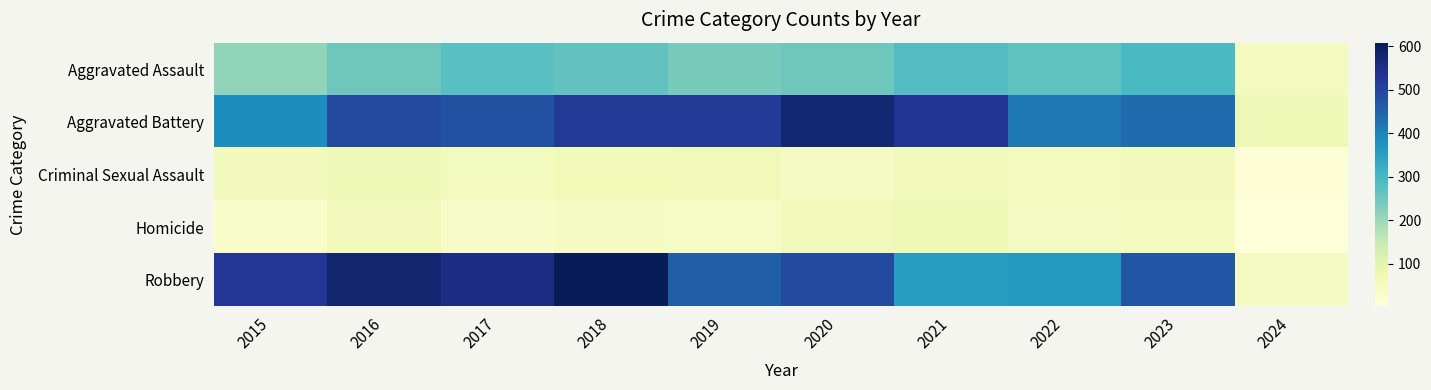

At which category does the chart reach its peak across all series?

2018